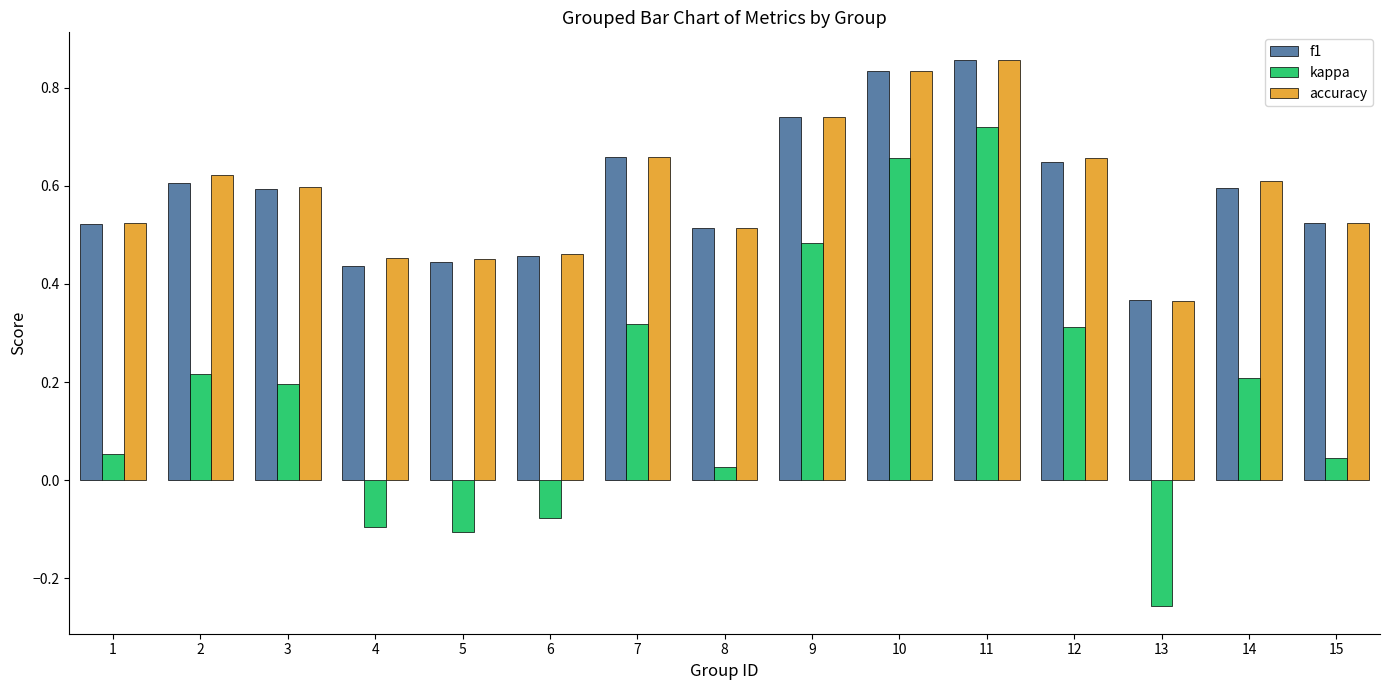

At which category is the sum across all series the highest?

11